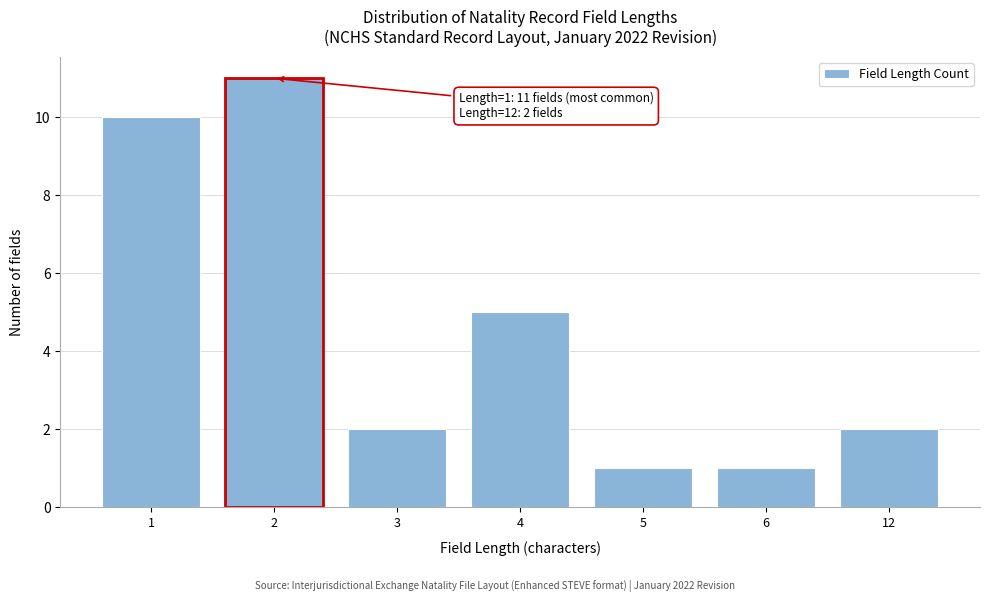

Reading right to left, extract all data points from this chart.

2	1	1	5	2	11	10